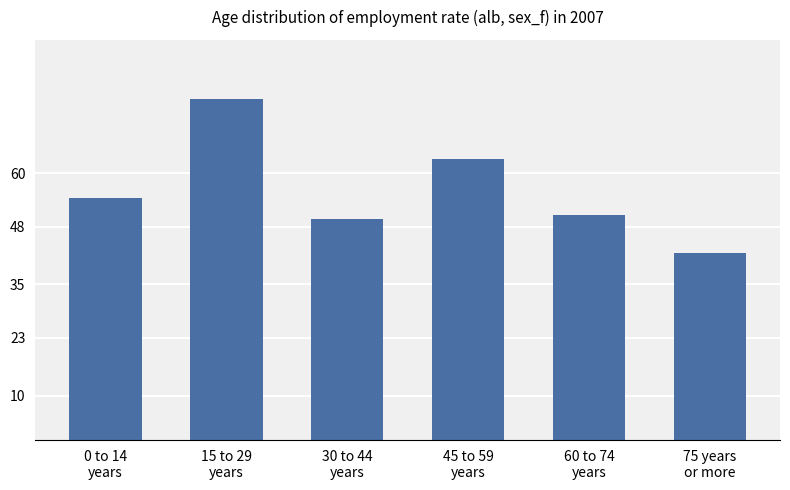

Where does the data first go above 54?

0 to 14
years